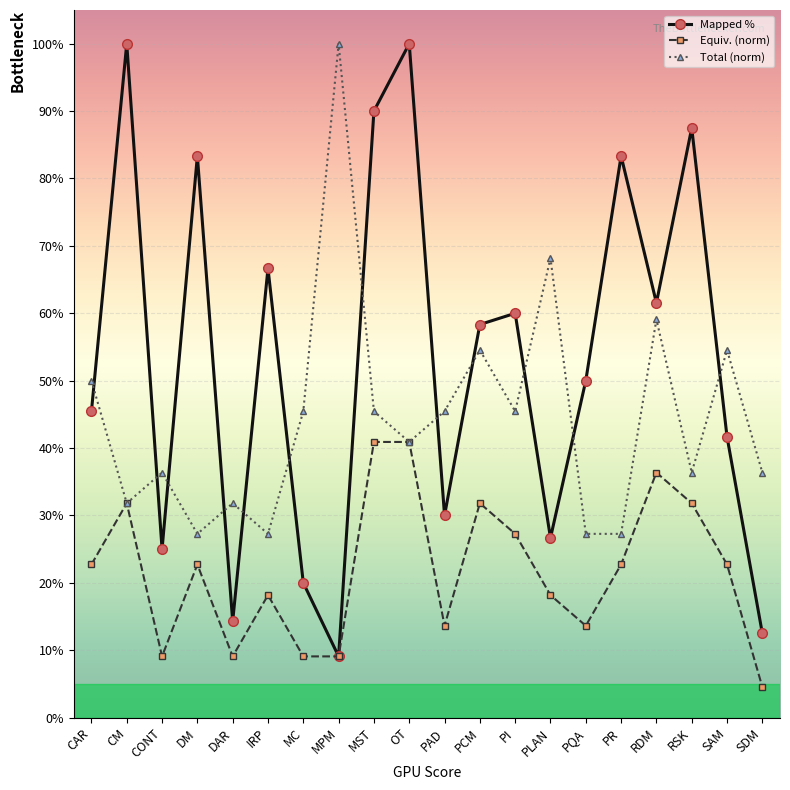

What is the sum of the Mapped % values at CM and DAR?

1.1